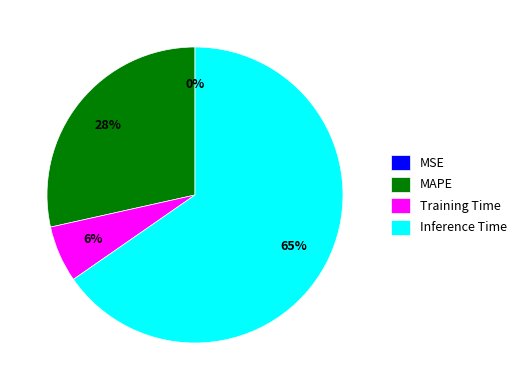

Is Inference Time the majority of the pie?

Yes